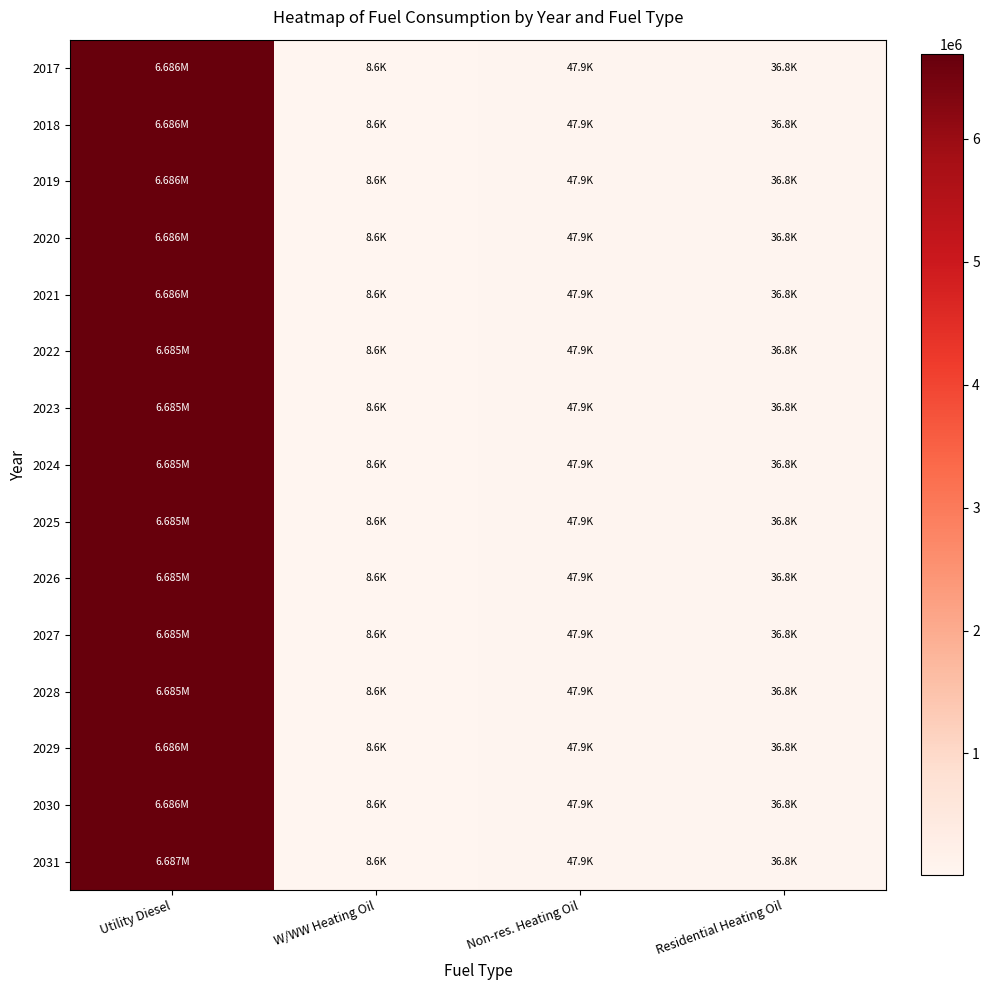

List the series in order of their peak value, lowest first.

2028, 2027, 2026, 2022, 2024, 2025, 2023, 2029, 2018, 2021, 2020, 2019, 2017, 2030, 2031